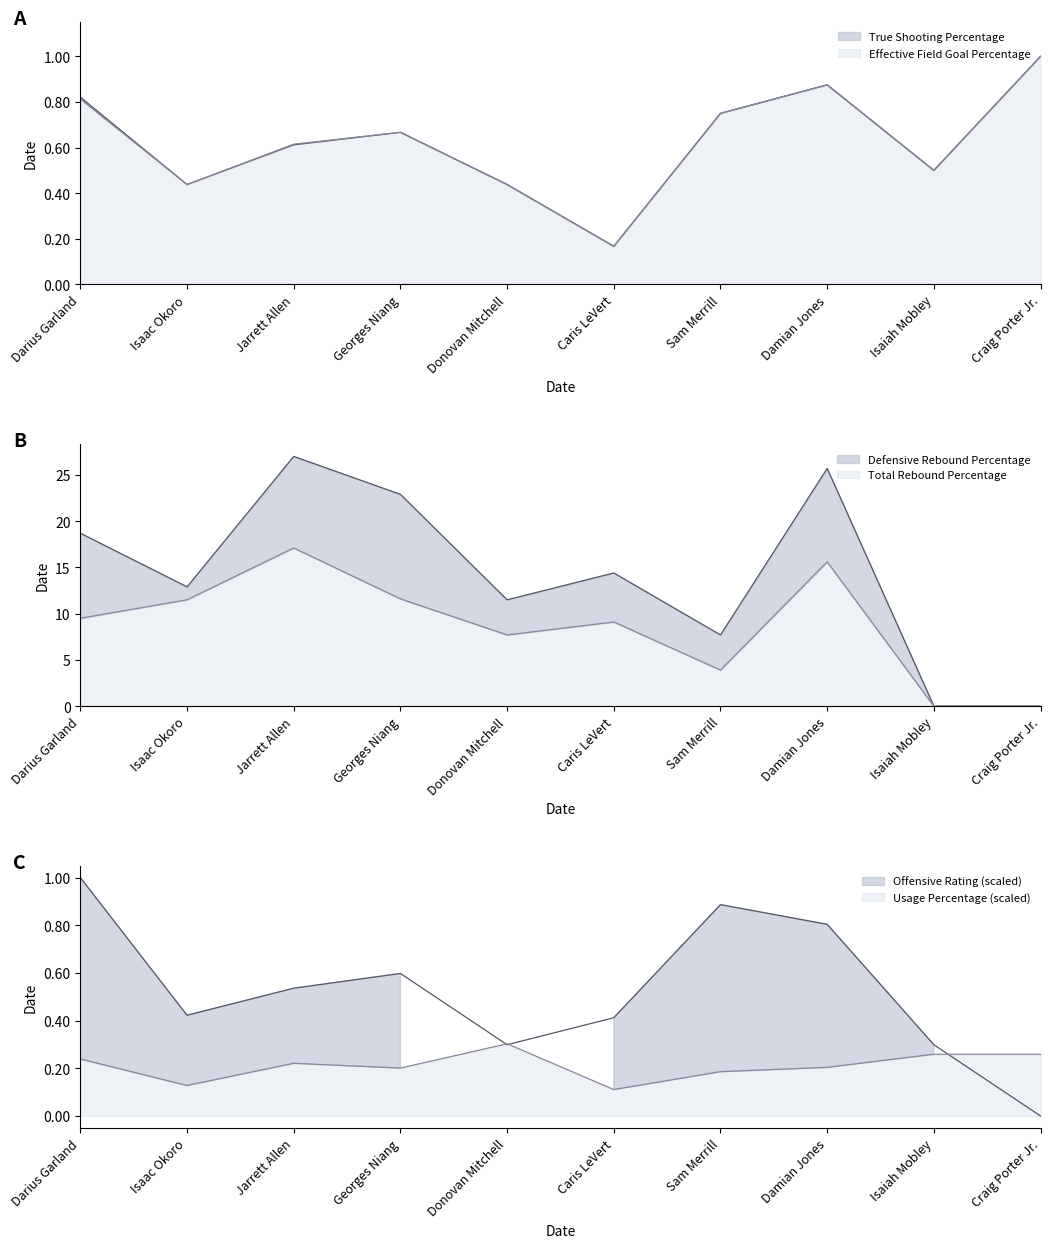

True or false: Effective Field Goal Percentage and Usage Percentage intersect in this chart.

False